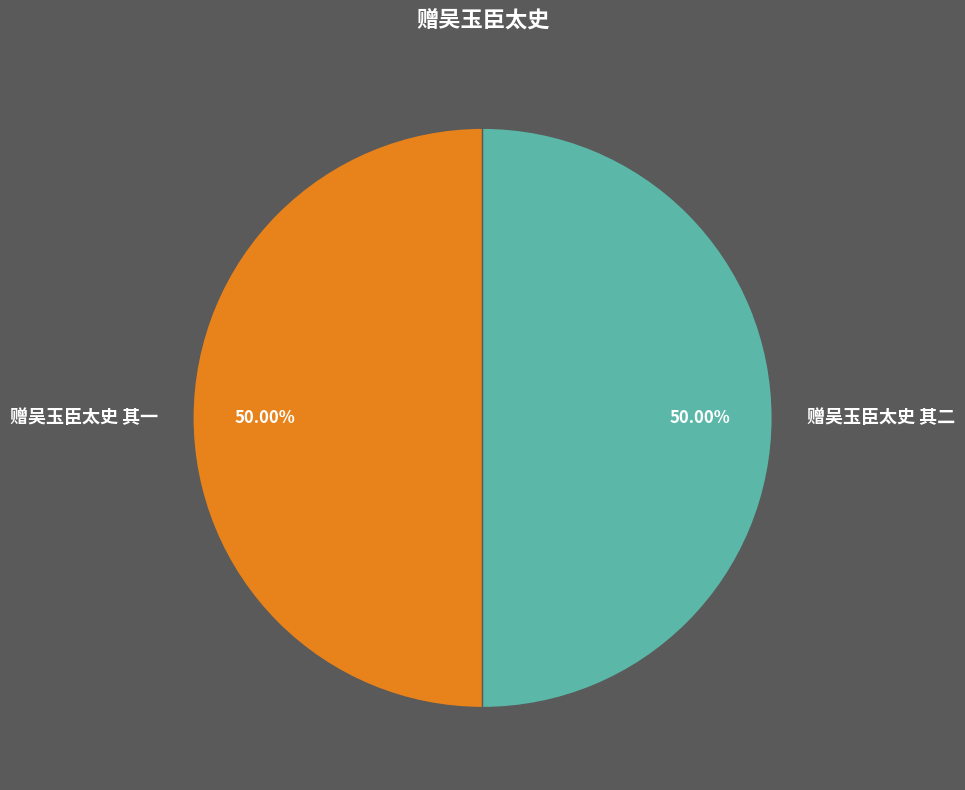

Approximately how many times larger is the value at 赠吴玉臣太史 其二 compared to 赠吴玉臣太史 其一?

1.0